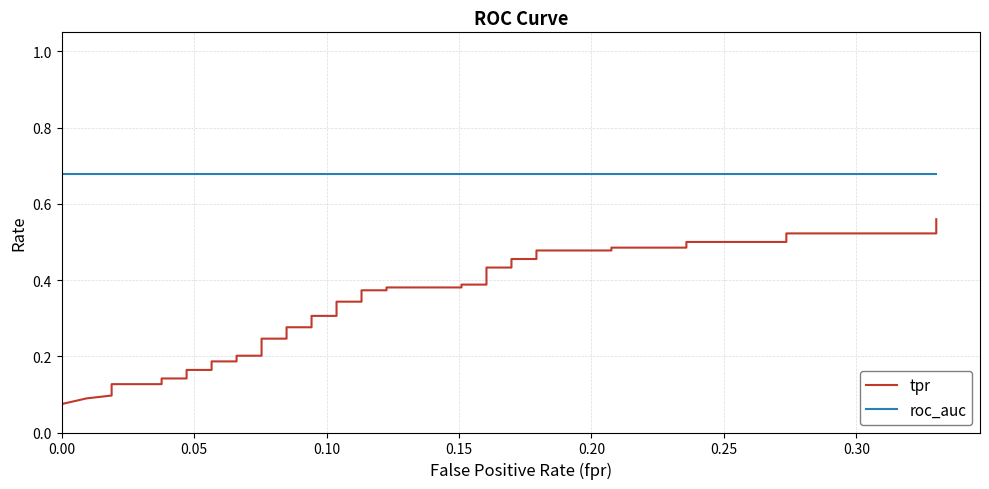

True or false: roc_auc has a value of 0.7 at 0.10.

True